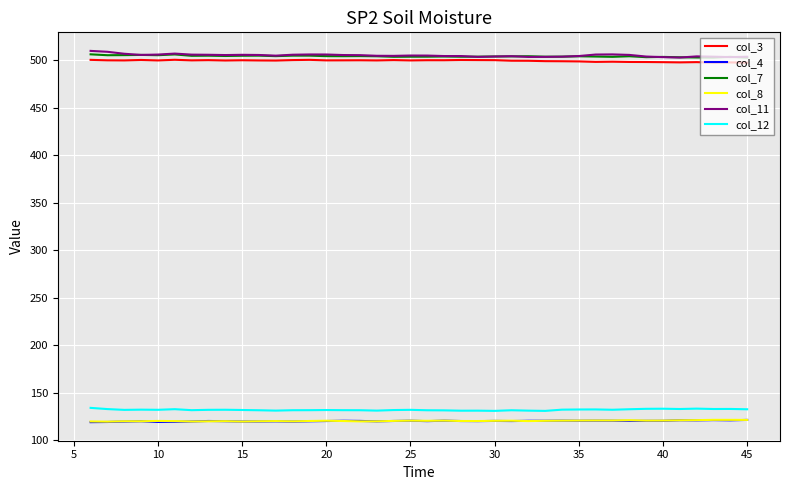

In col_3, how many points are lower than both neighbors (excluding endpoints)?

12